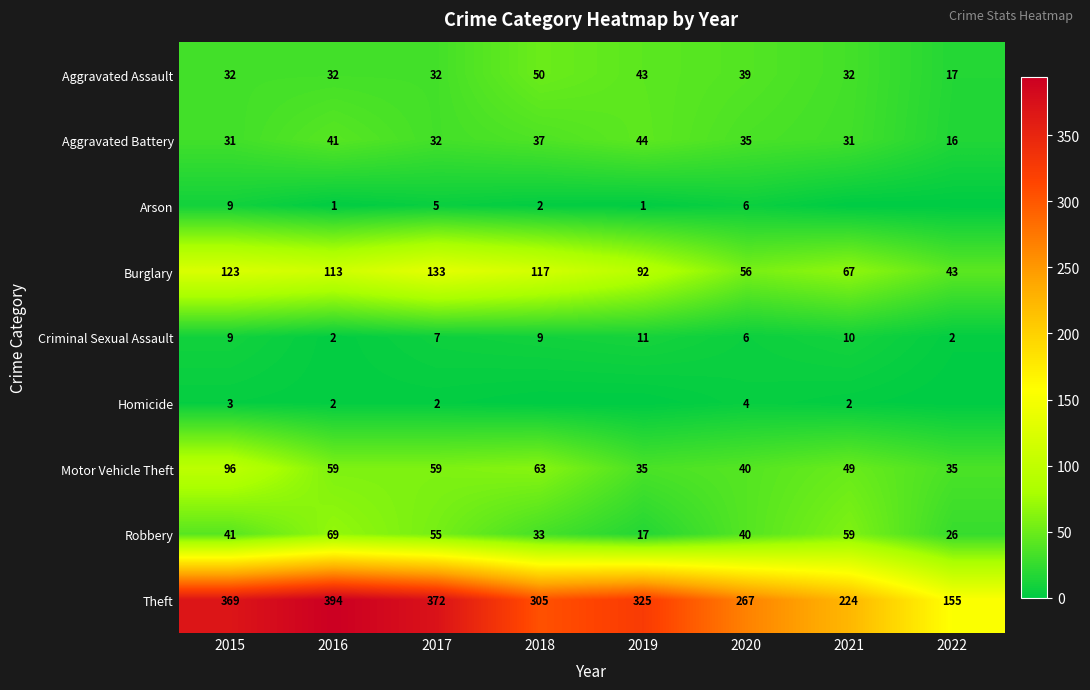

Which has a higher value, 2018 or 2019?

2018